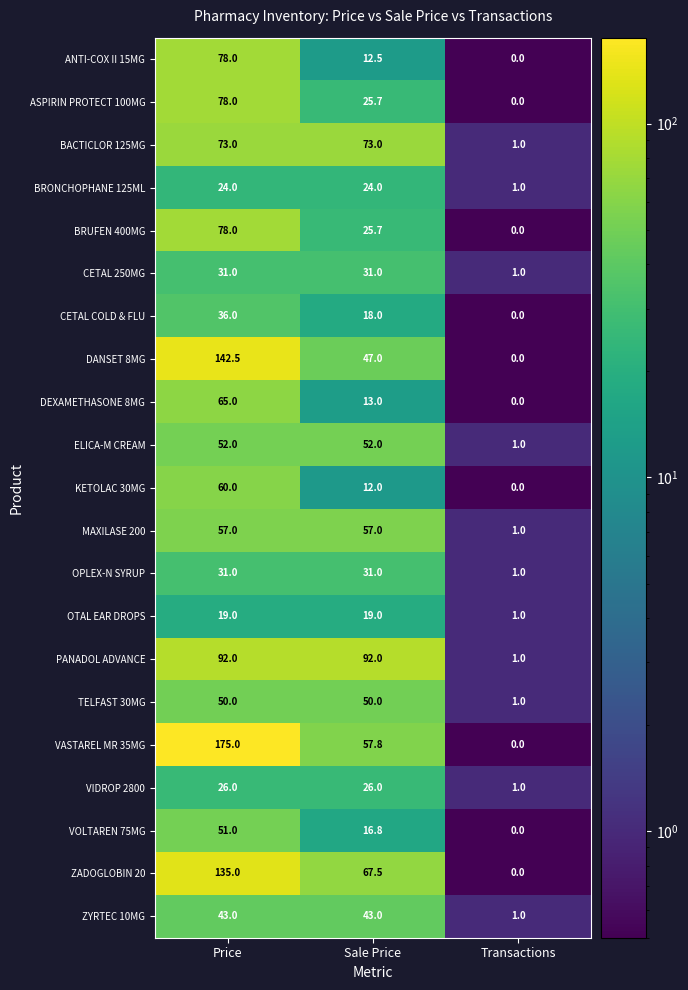

True or false: CETAL 250MG has a value of 50.3 at Sale Price.

False